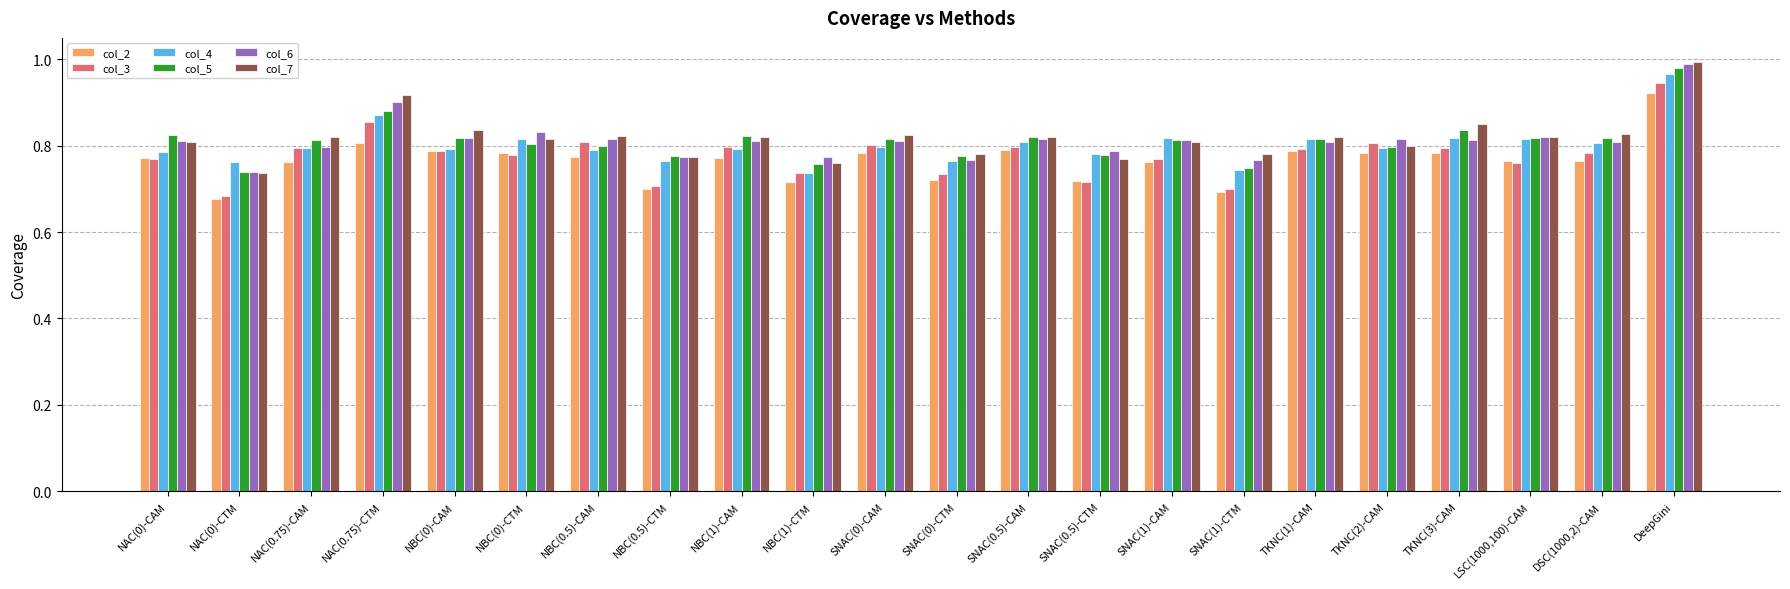

What is the difference between the highest and lowest values at NAC(0.75)-CTM?

0.1